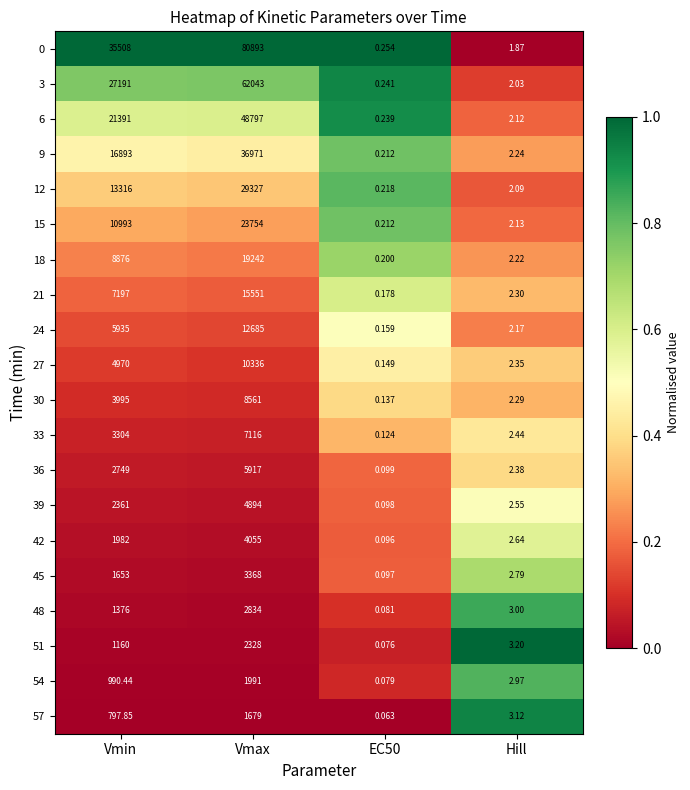

At which label is 54 closest to 995?

Vmin